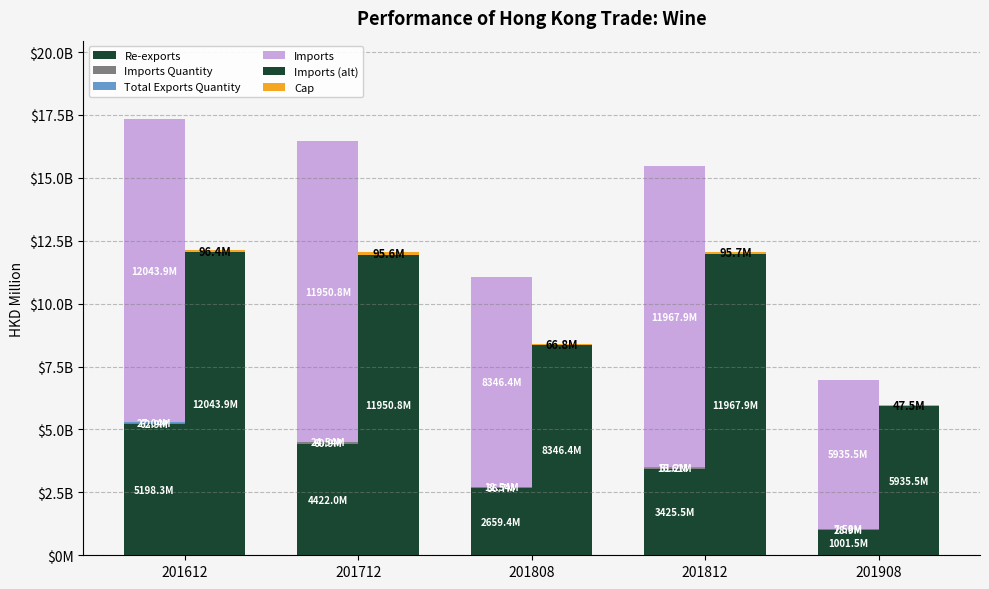

What is the average value of the Re-exports series?

3341.4